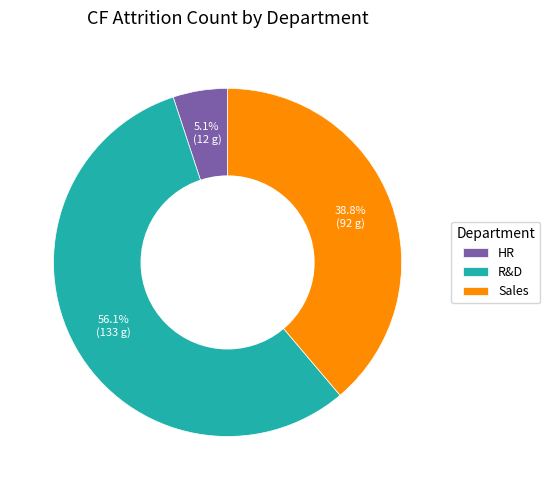

What is the largest slice in the pie chart?

R&D